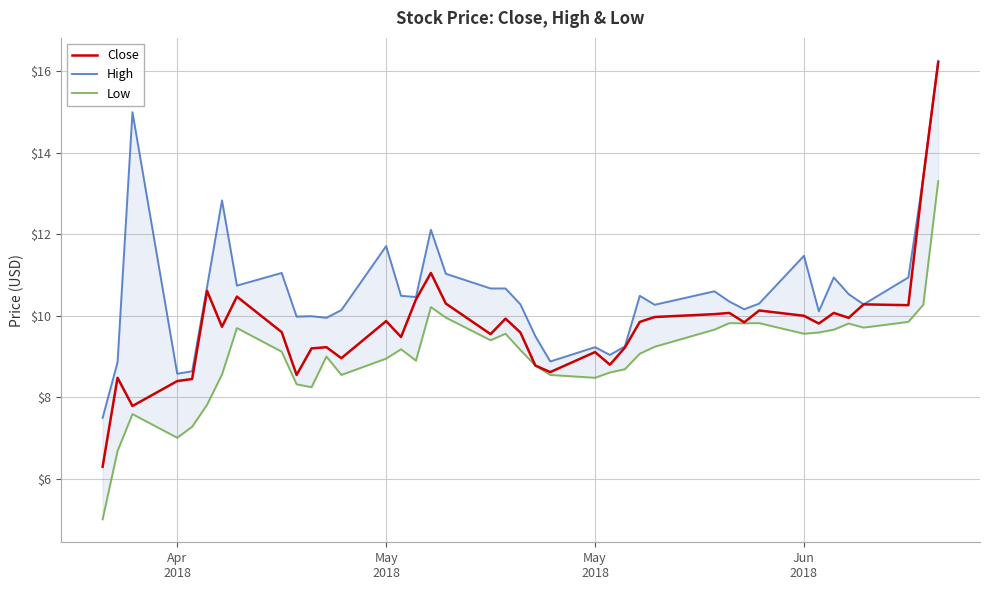

Does the chart display data point markers on the line(s)?

No